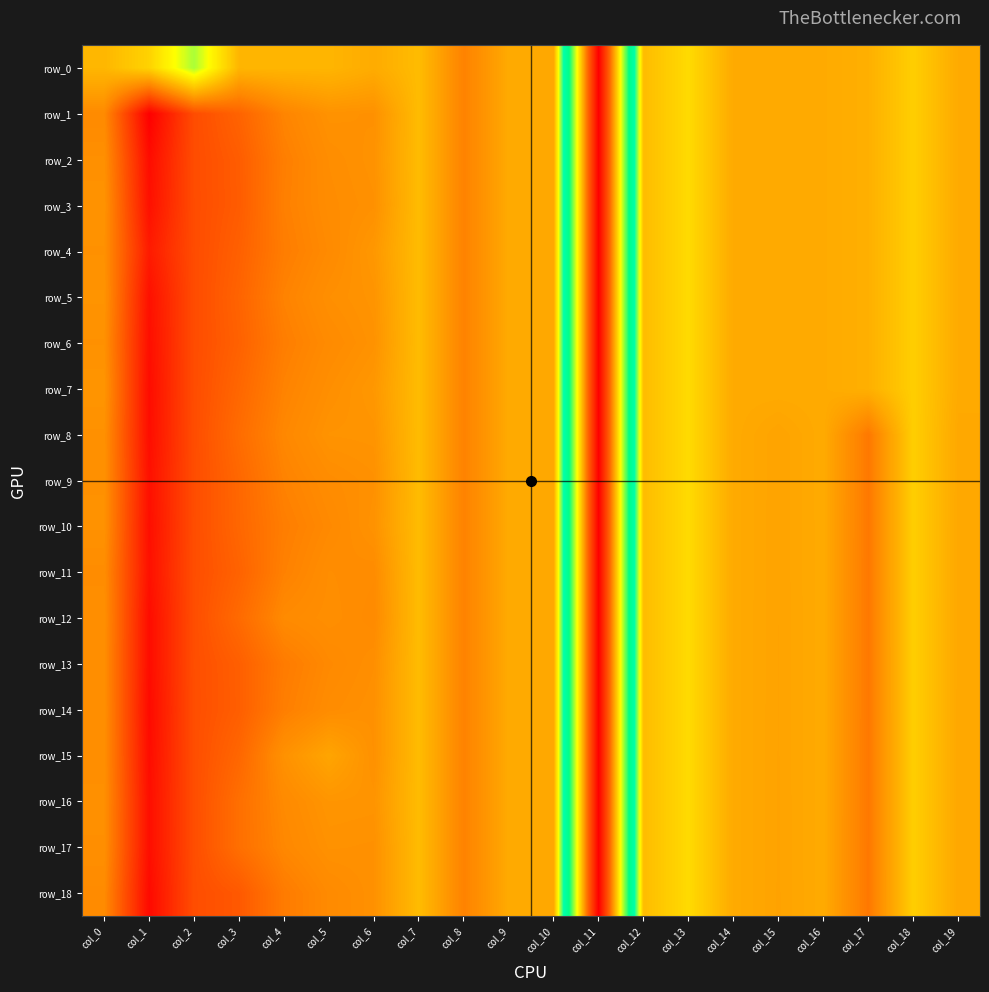

At how many categories does at least one series exceed 0?

12